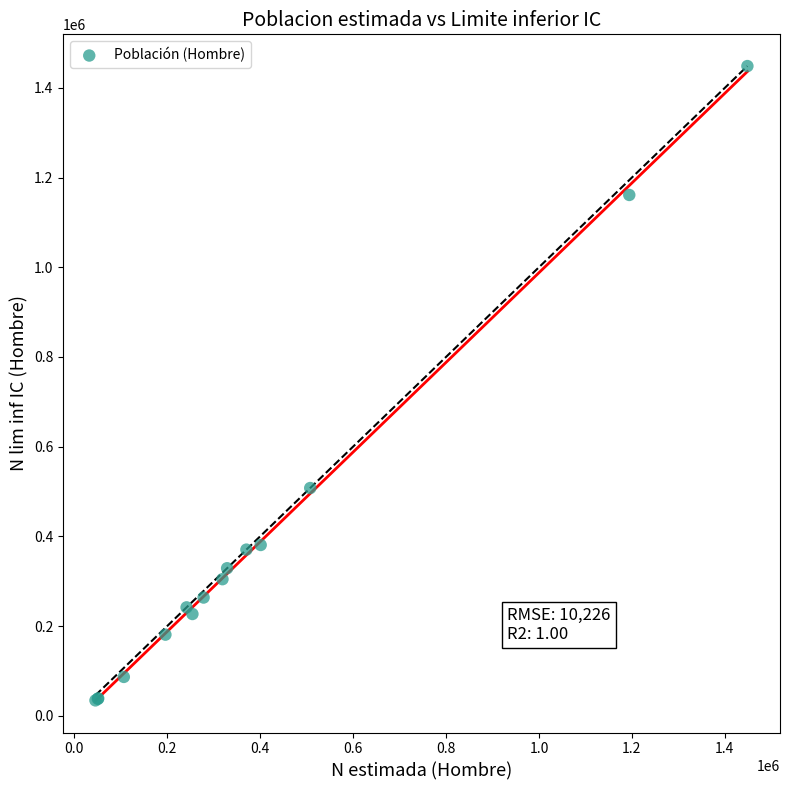

What Y value in the scatter plot is closest to 741393?

507716